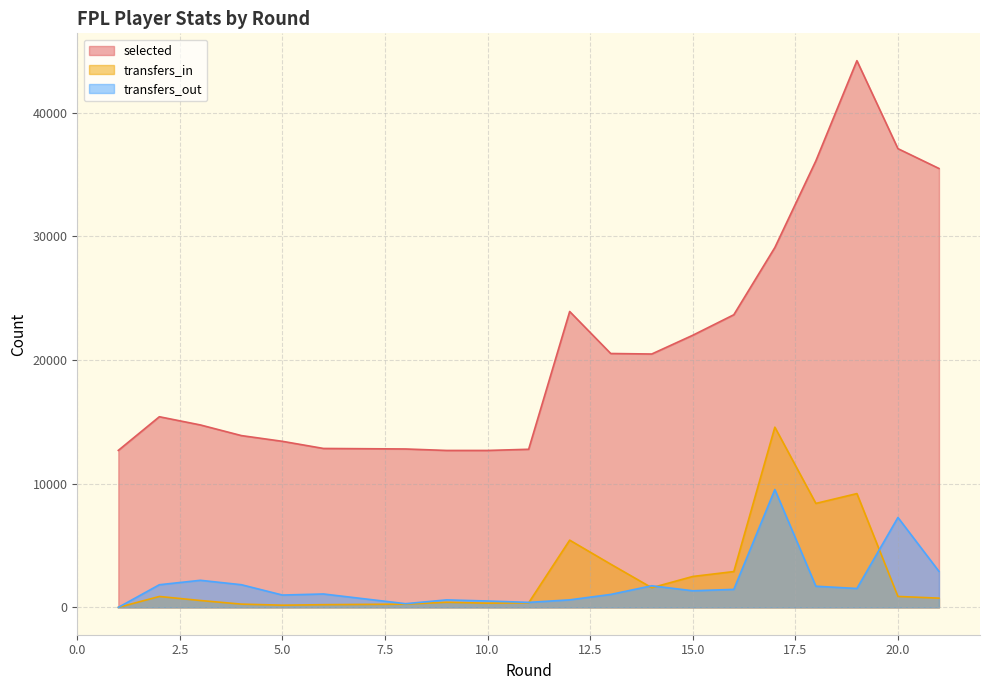

What is the maximum value shown in the chart?

44222